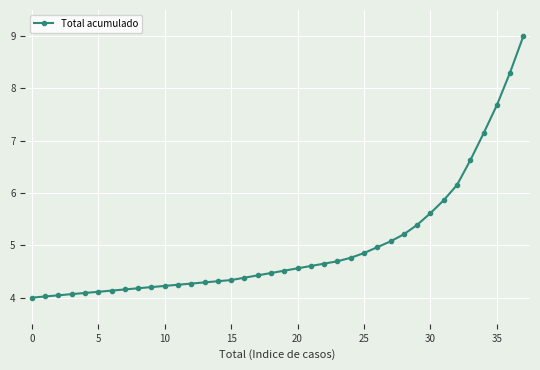

What is the difference between the second highest and minimum values?

4.3